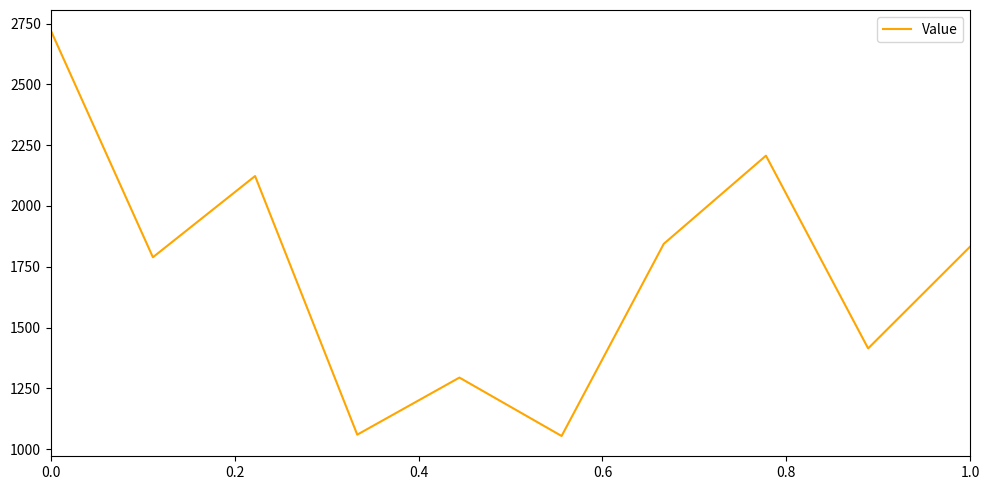

What is the maximum value shown in the chart?

2722.3